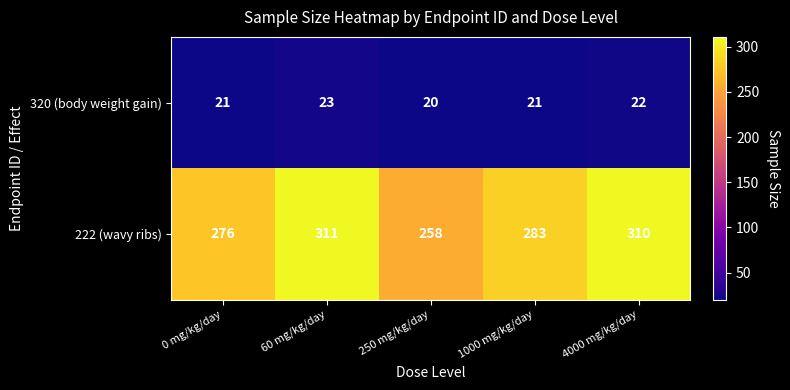

Reading left to right, extract all data points from this chart.

320 (body weight gain): 21	23	20	21	22
222 (wavy ribs): 276	311	258	283	310